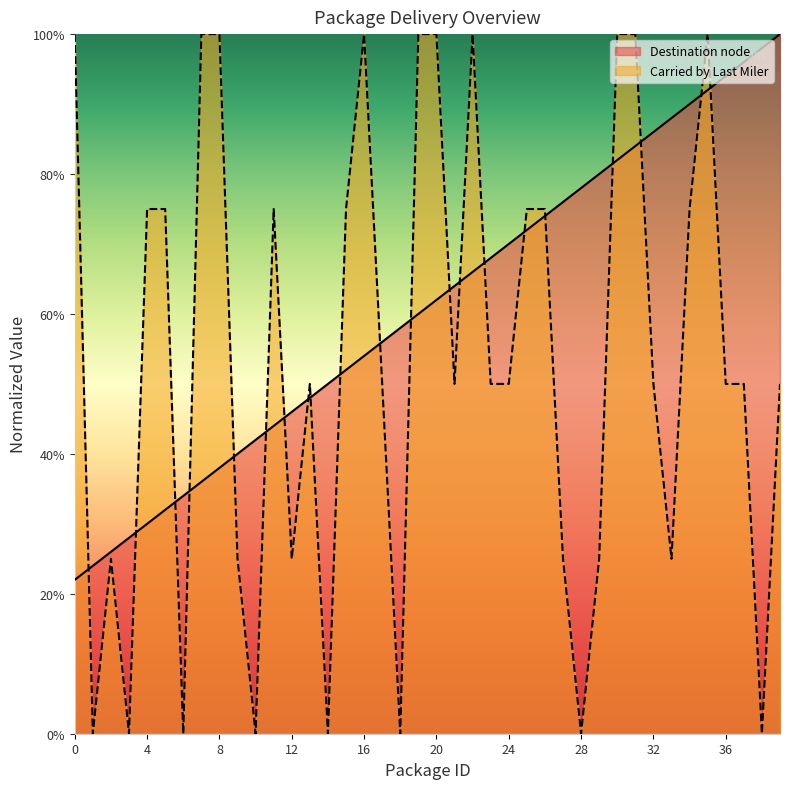

What is the total value across all series at 22?

1.7